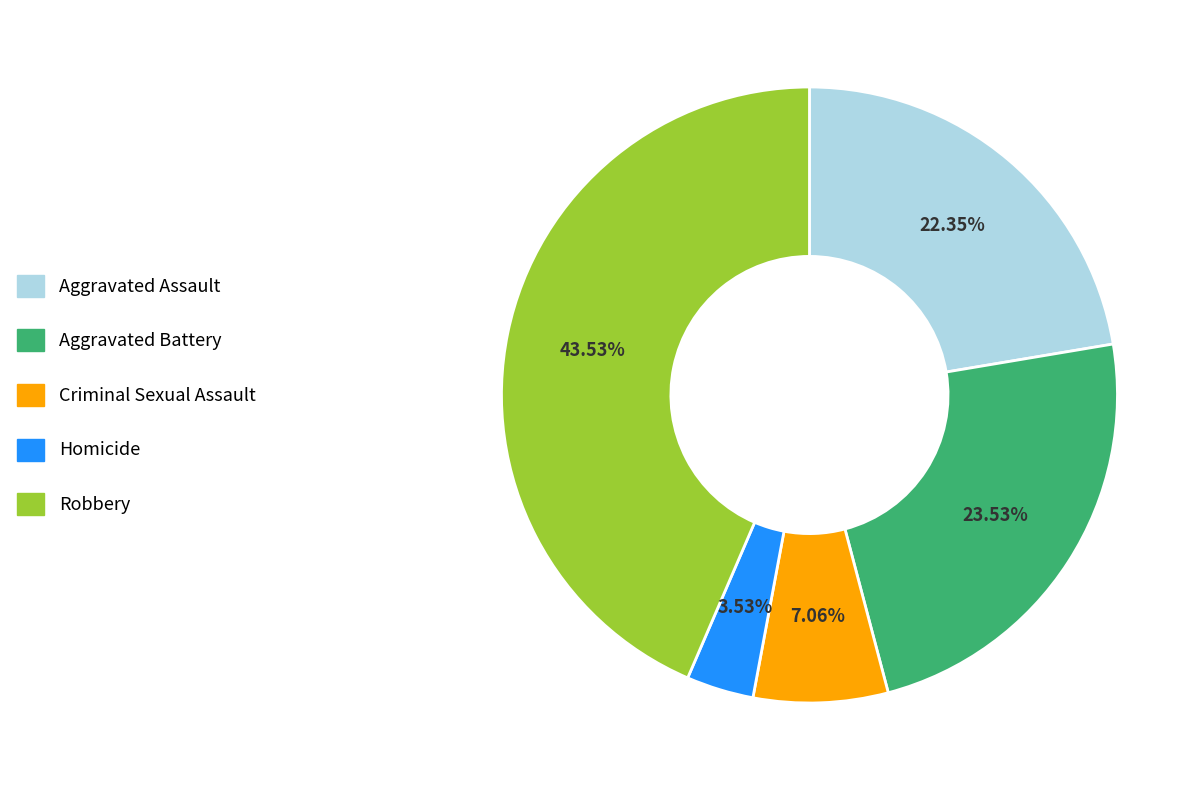

Rank the categories by value from lowest to highest.

Homicide, Criminal Sexual Assault, Aggravated Assault, Aggravated Battery, Robbery